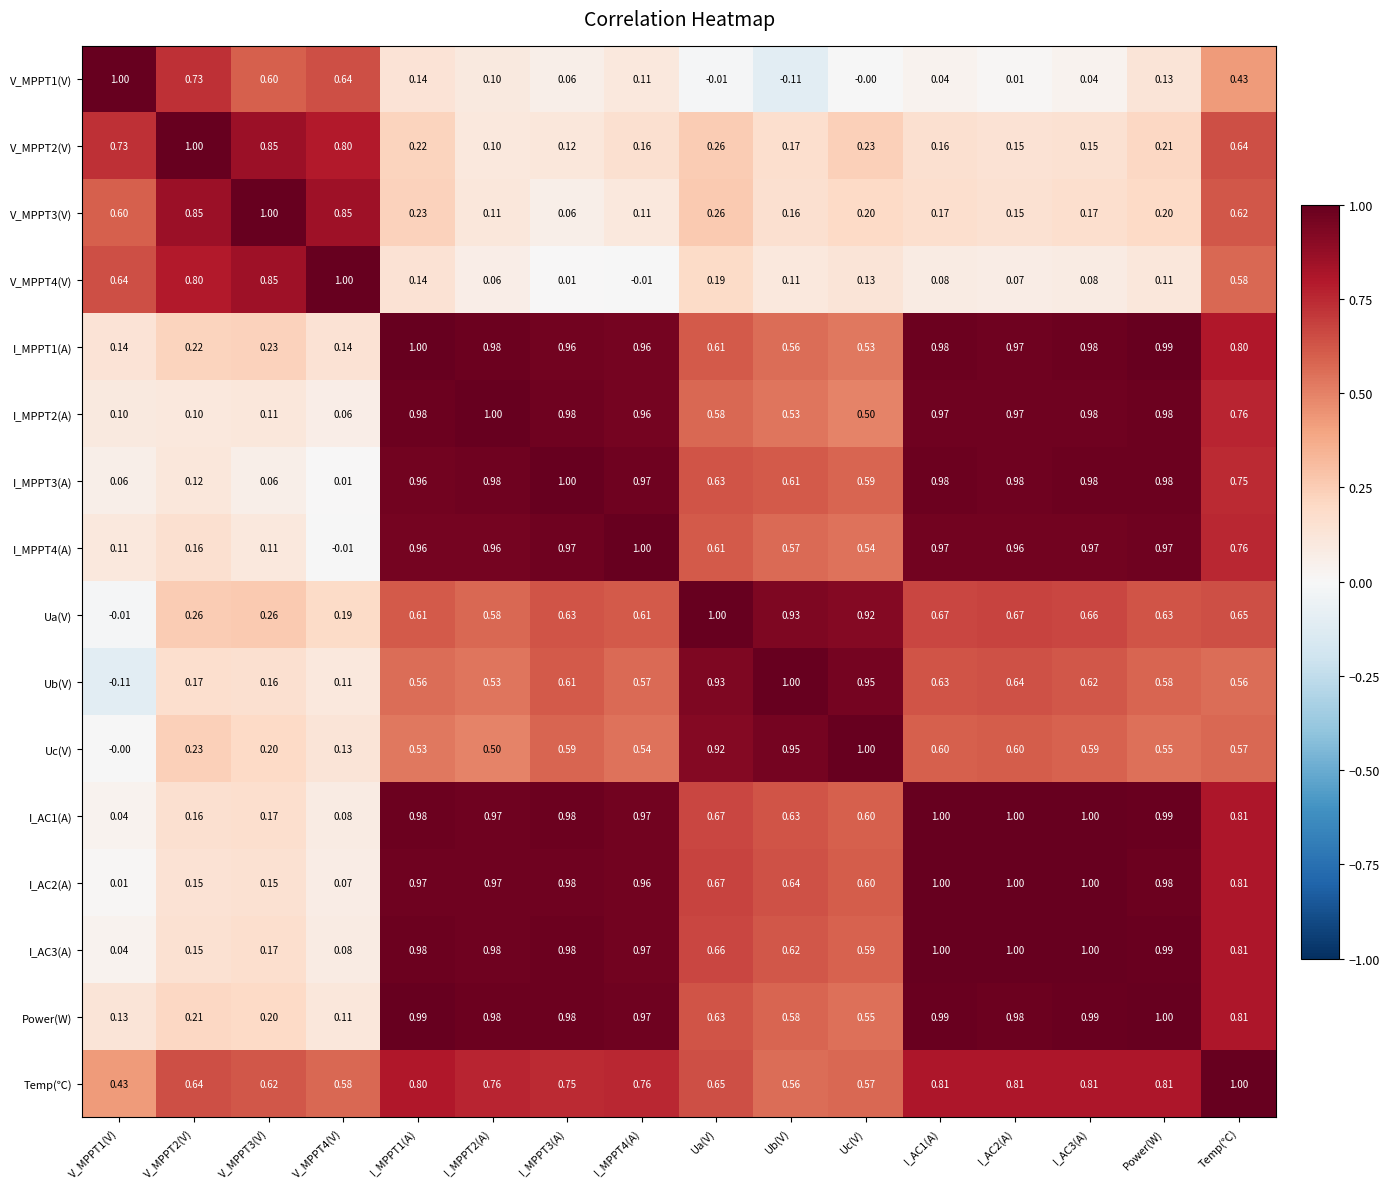

At which category is the sum across all series the highest?

Temp(℃)